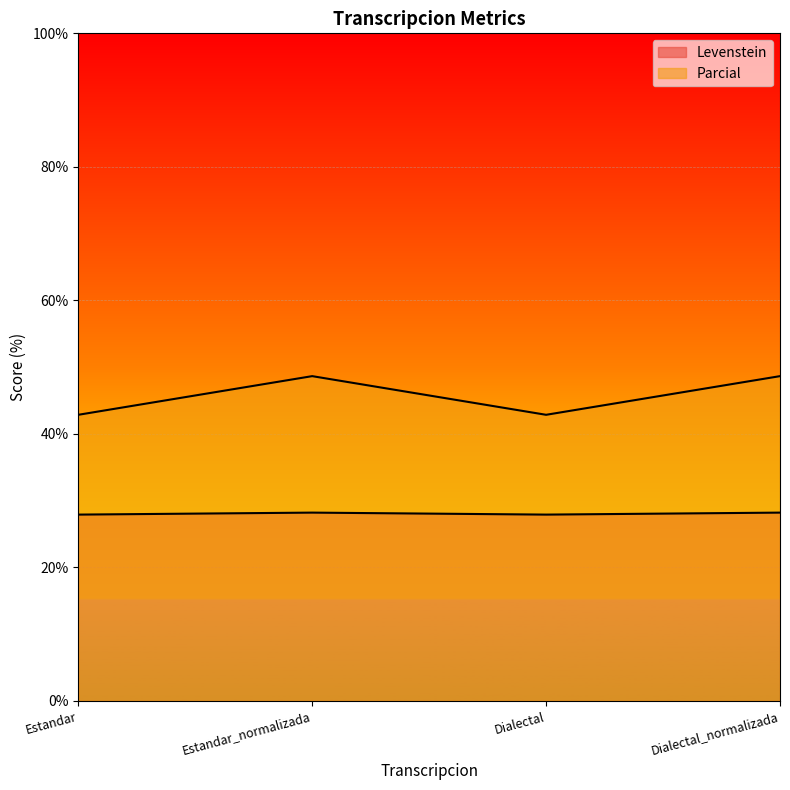

Does the chart display data point markers on the line(s)?

No